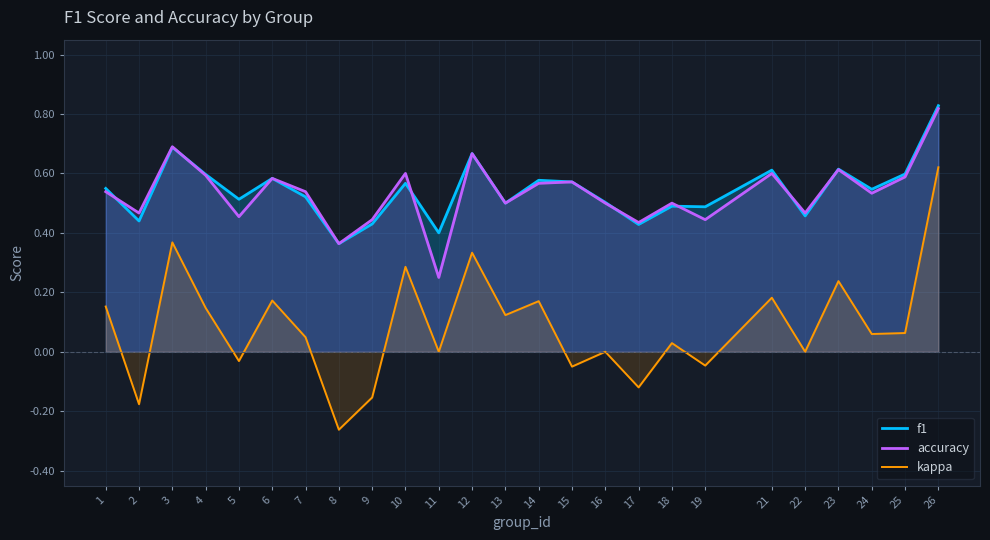

Which series has the largest range (max minus min)?

kappa